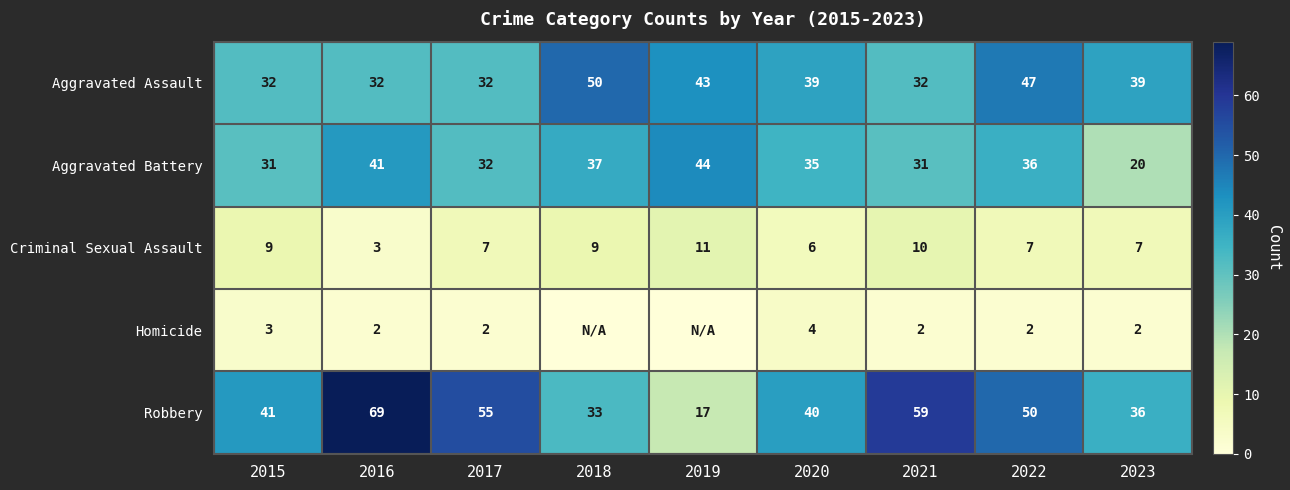

At which label is Aggravated Battery closest to 32?

2017